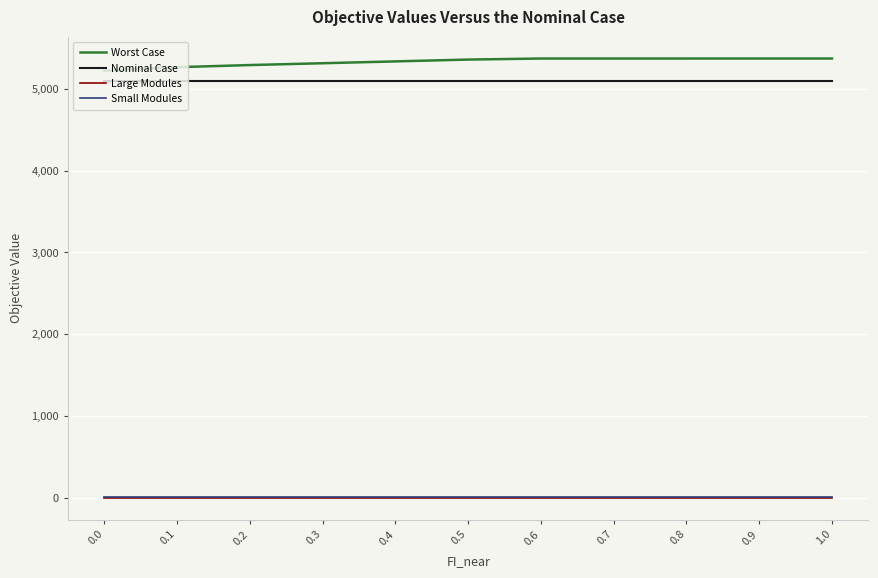

Is it true that Nominal Case equals 9088.7 at 0.2?

False